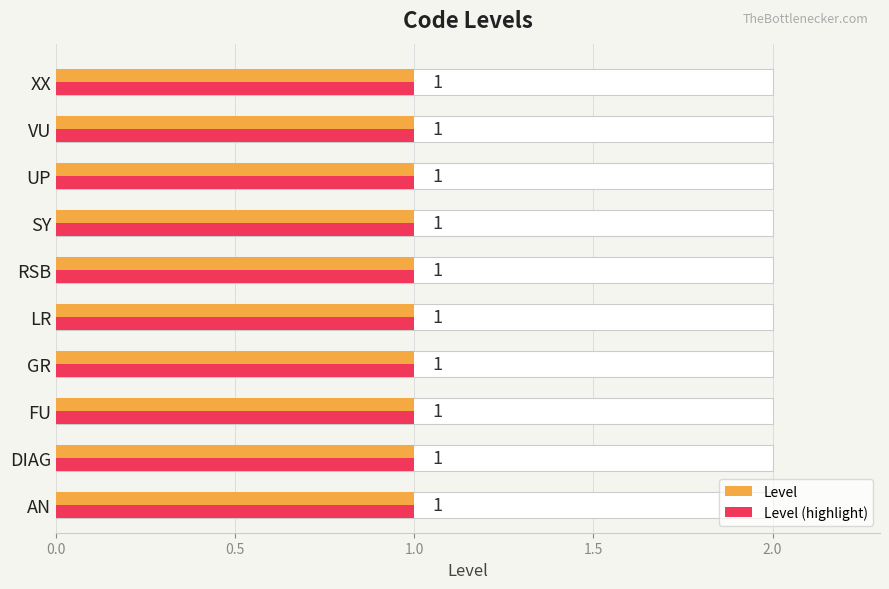

The value of Level at 7 is 0.9. True or false?

False